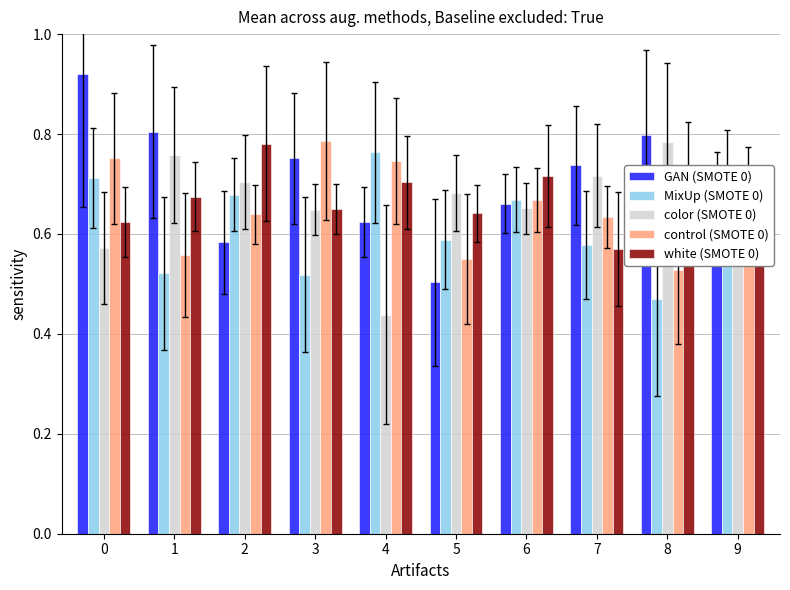

Which category has the lowest value in the GAN (SMOTE 0) series?

5